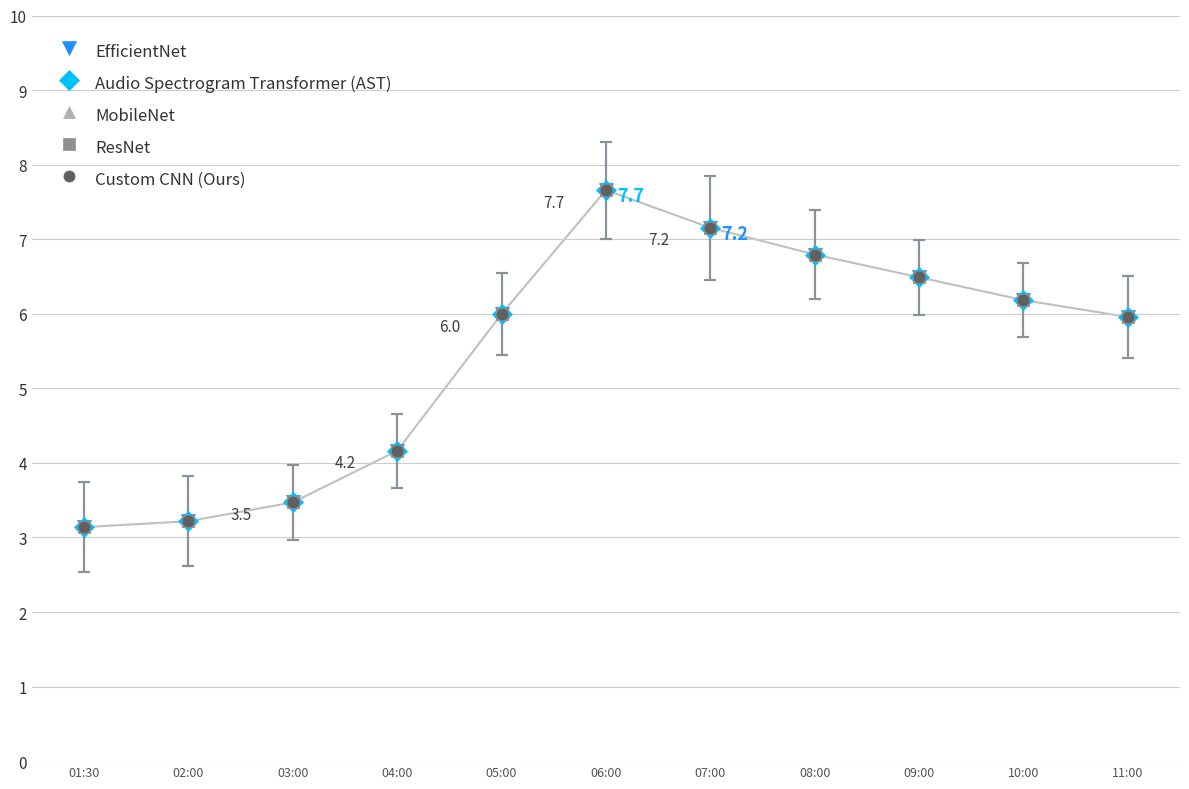

Where does the Audio Spectrogram Transformer (AST) series first go above 5?

05:00